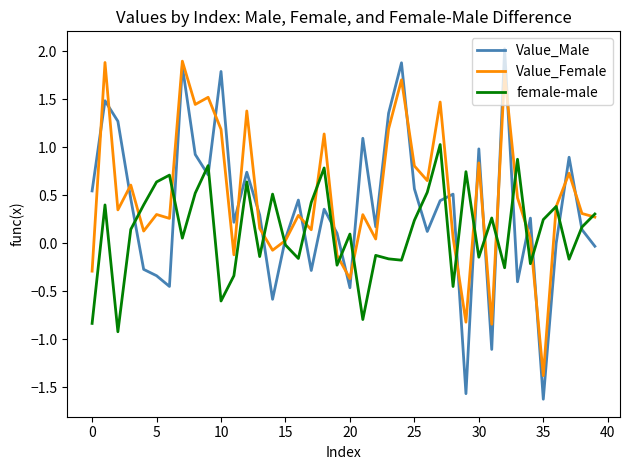

Which series has the largest range (max minus min)?

Value_Male